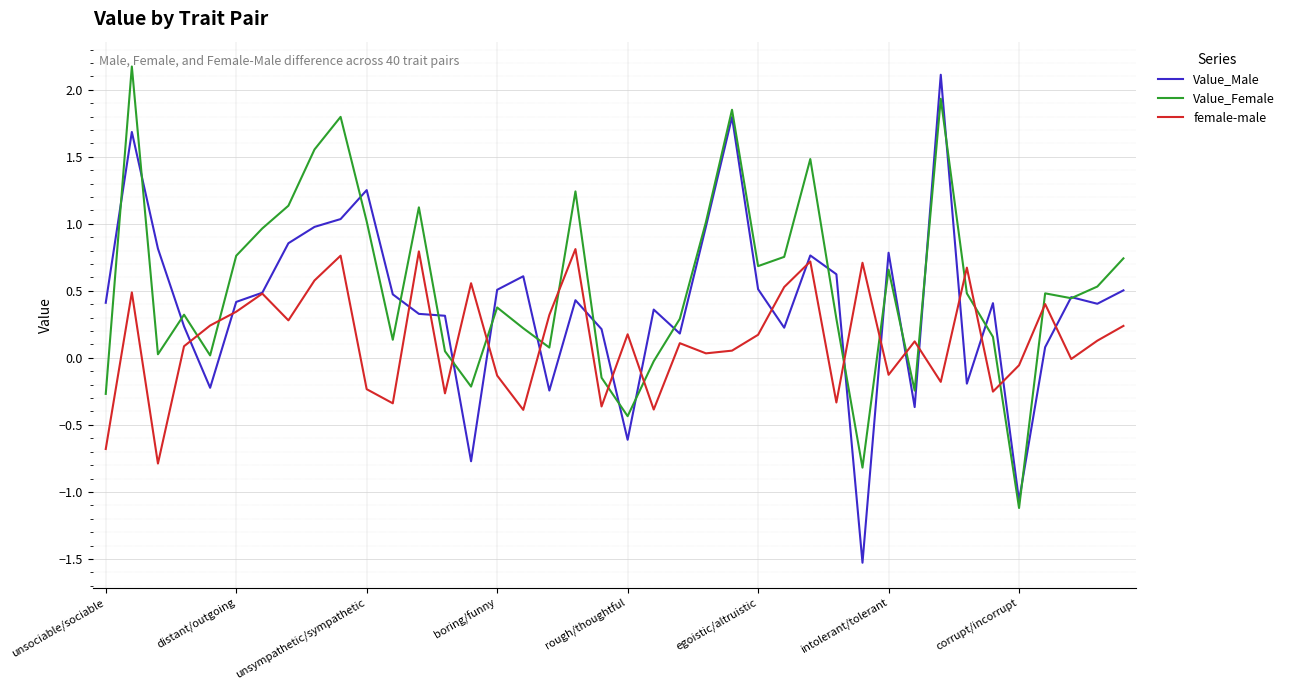

What are all the series names shown in the legend?

Value_Male, Value_Female, female-male